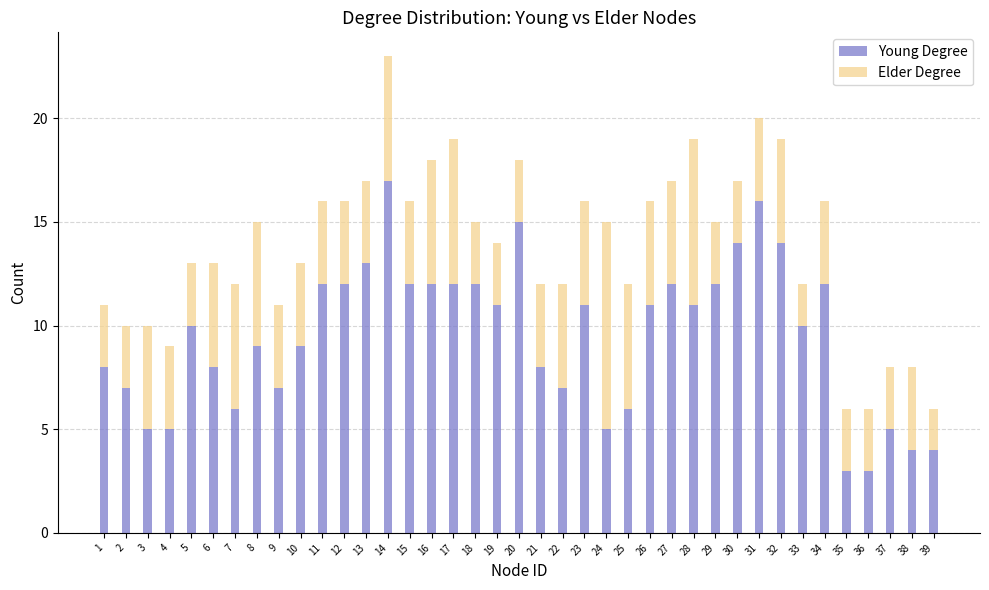

What is the highest value of the Young Degree series?

17